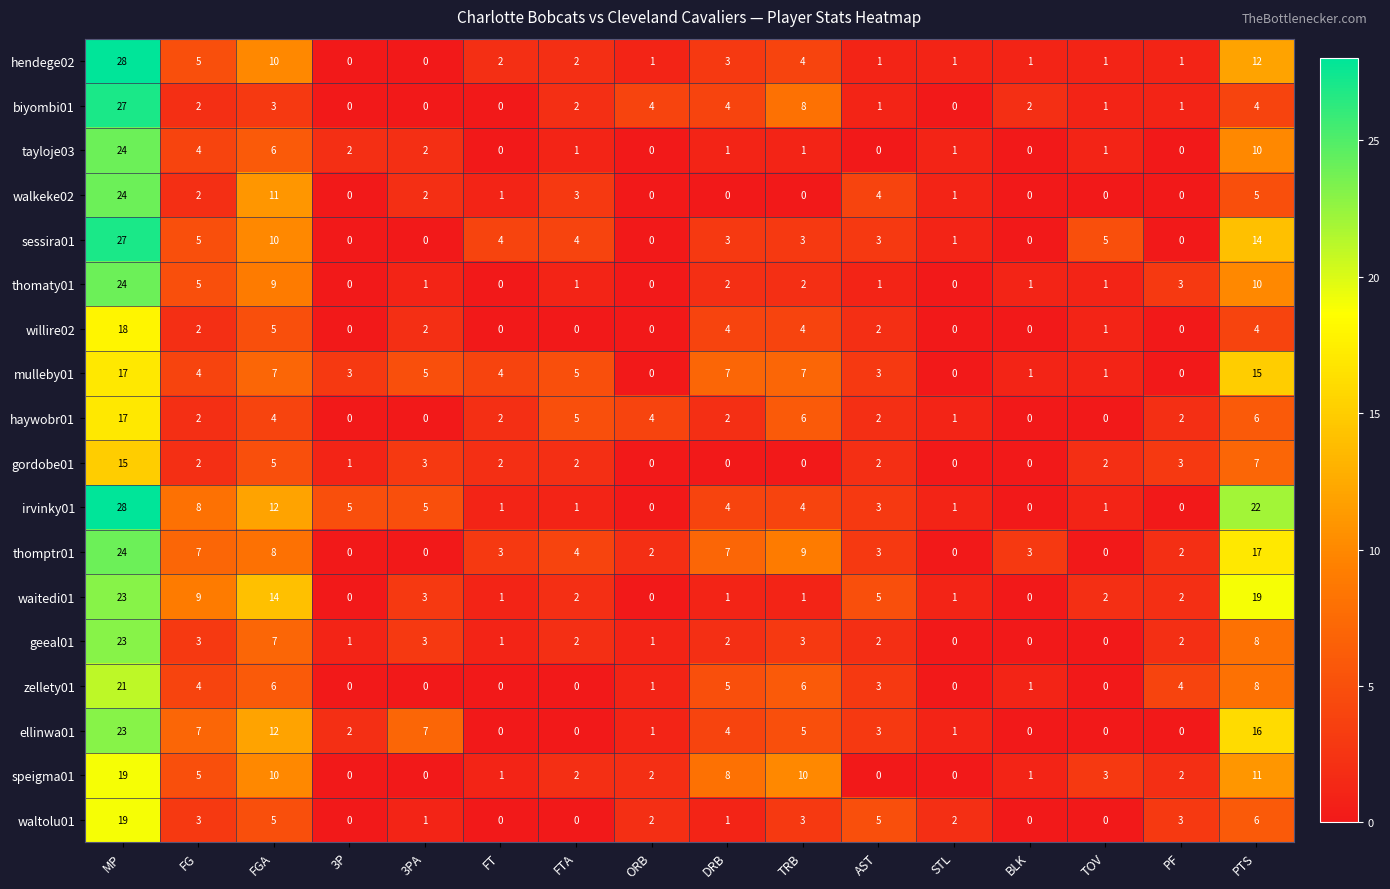

What is the difference between the highest and lowest values at 3P?

5